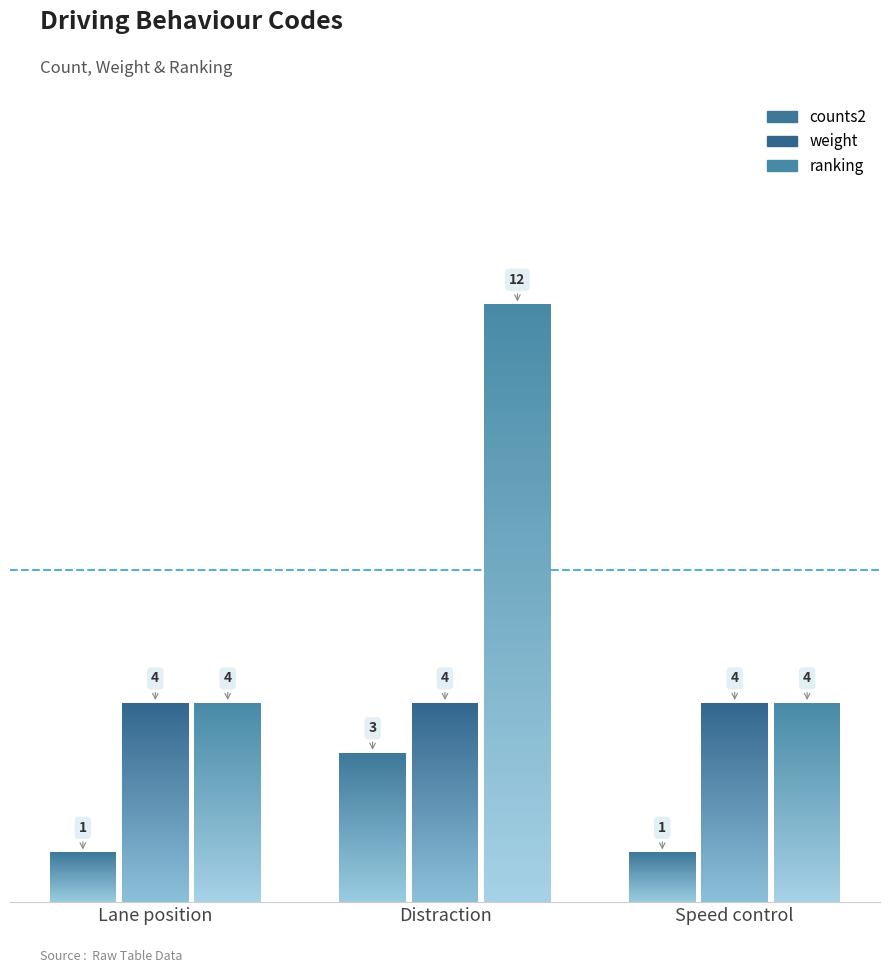

Which series has the largest total across all categories?

ranking